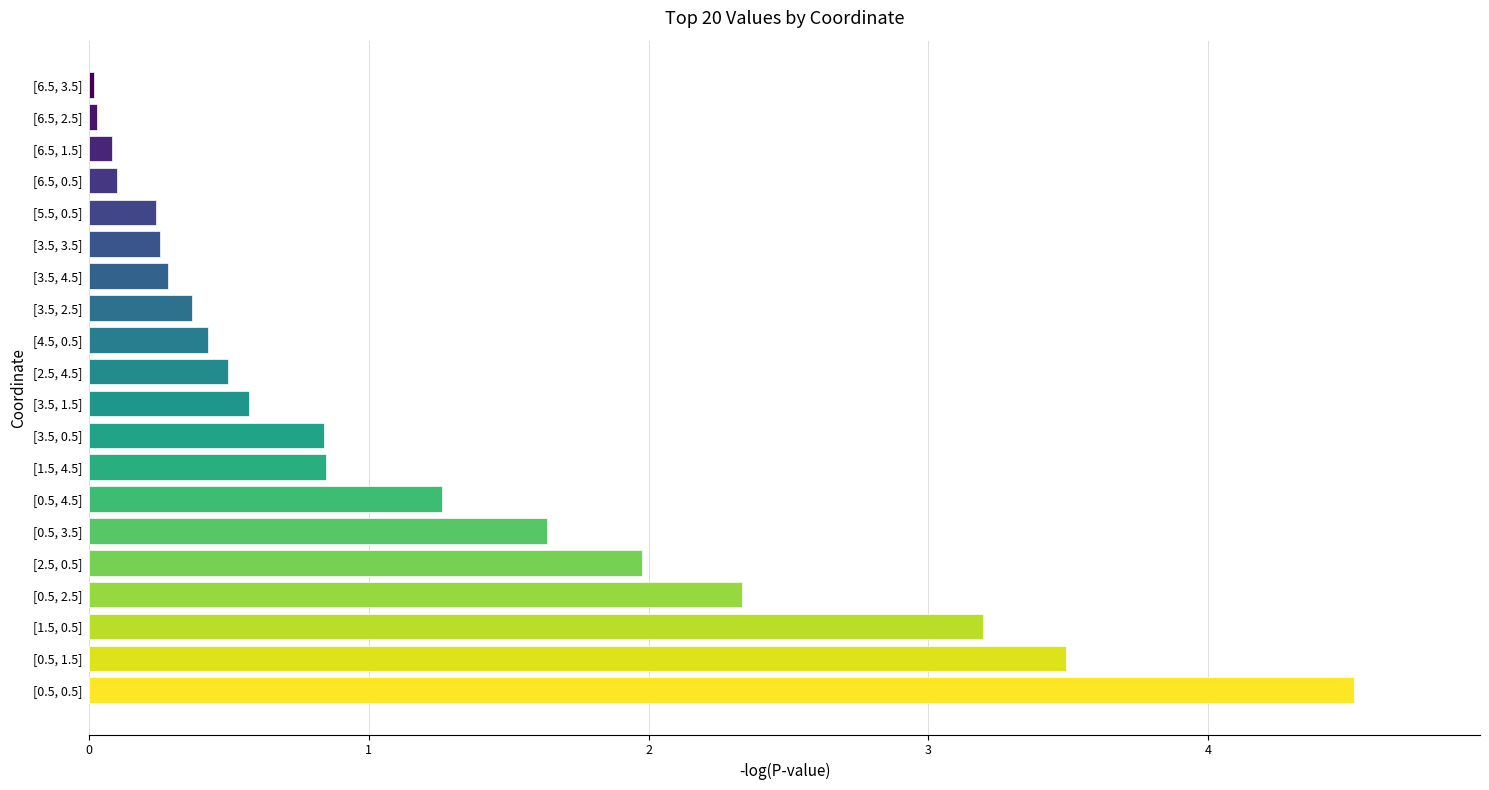

What is the difference between the maximum and minimum values?

4.5